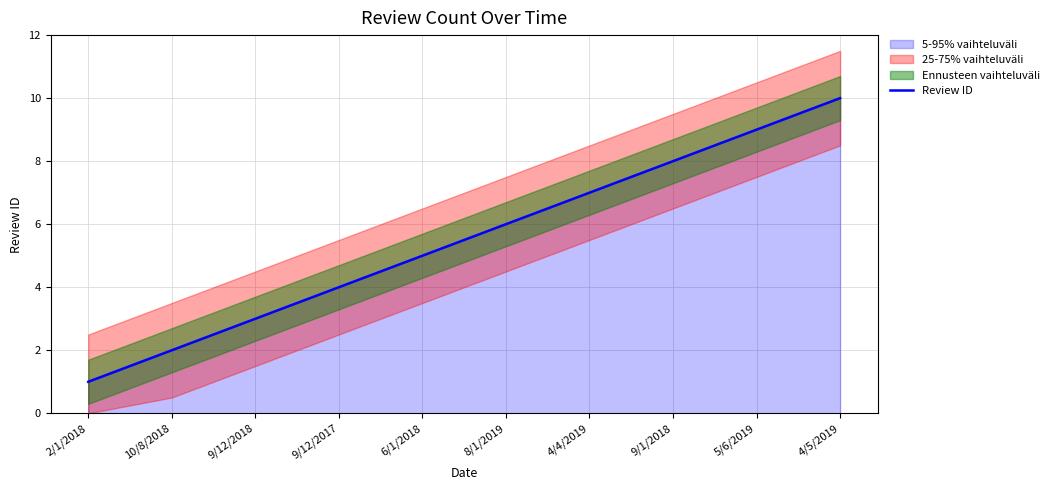

Rank the categories by value from highest to lowest.

4/5/2019, 5/6/2019, 9/1/2018, 4/4/2019, 8/1/2019, 6/1/2018, 9/12/2017, 9/12/2018, 10/8/2018, 2/1/2018